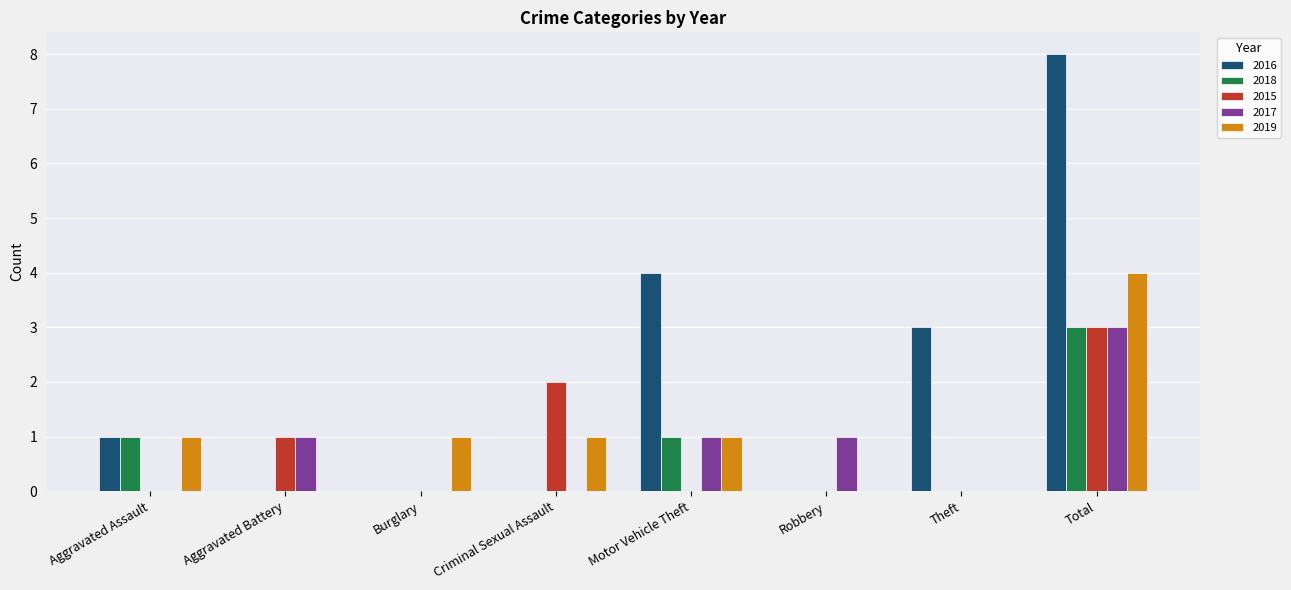

Which series changed the most between Burglary and Criminal Sexual Assault?

2015